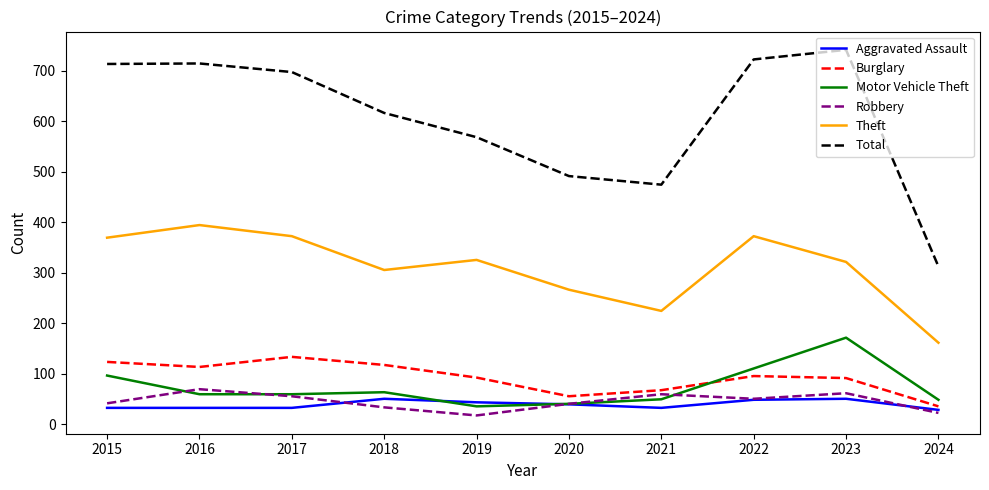

Read the Total value at 2021.

474